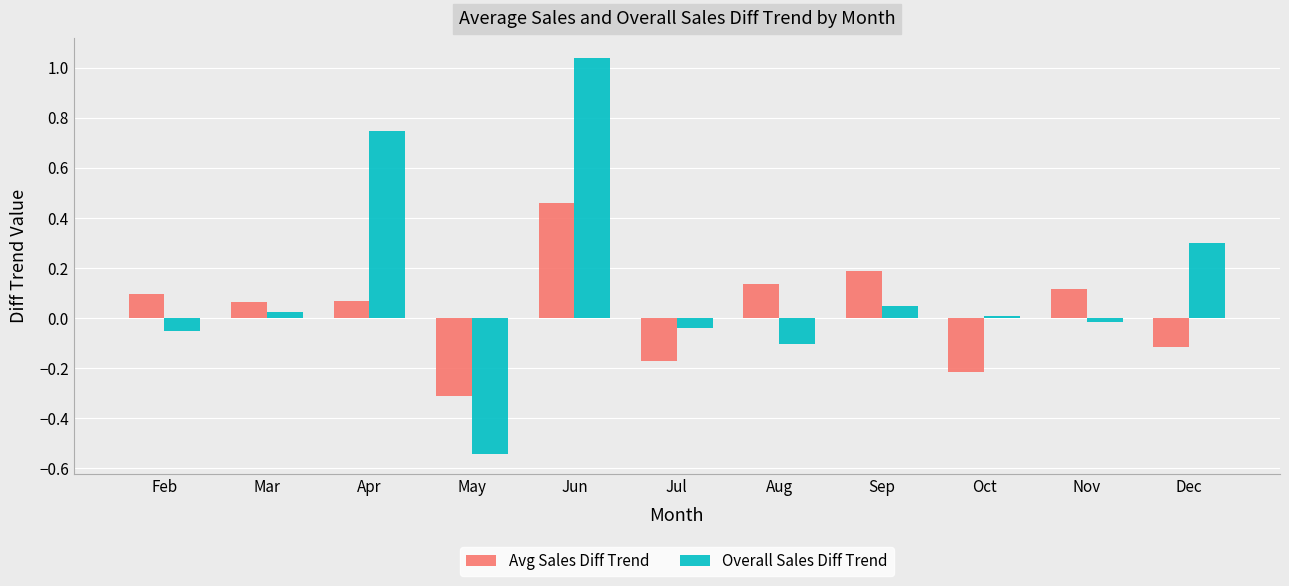

Is the value of Avg Sales Diff Trend at Mar greater than the value of Overall Sales Diff Trend at Aug?

Yes